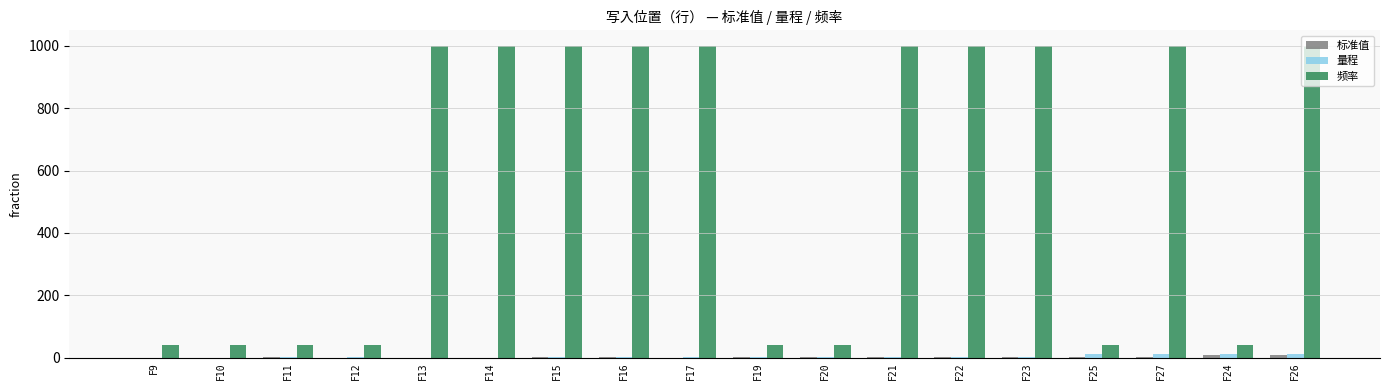

Reading left to right, what are all the values shown in this chart?

标准值: 0.0	0.0	0.2	0.0	0.0	0.0	0.2	0.1	0.0	1.9	0.2	1.9	1.0	0.2	2.0	2.0	9.0	9.0
量程: 0.0	0.0	0.2	0.2	0.0	0.0	0.2	0.2	0.2	2.0	2.0	2.0	2.0	2.0	10.0	10.0	10.0	10.0
频率: 40.0	40.0	40.0	40.0	1000.0	1000.0	1000.0	1000.0	1000.0	40.0	40.0	1000.0	1000.0	1000.0	40.0	1000.0	40.0	1000.0